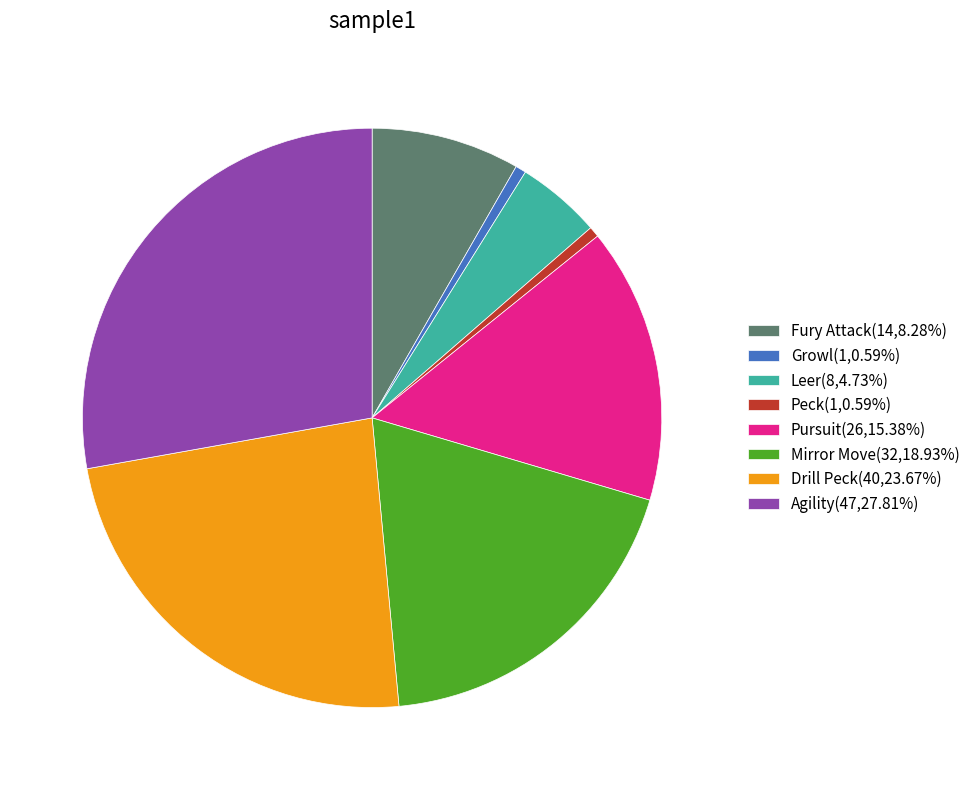

Does any single category account for the majority?

No